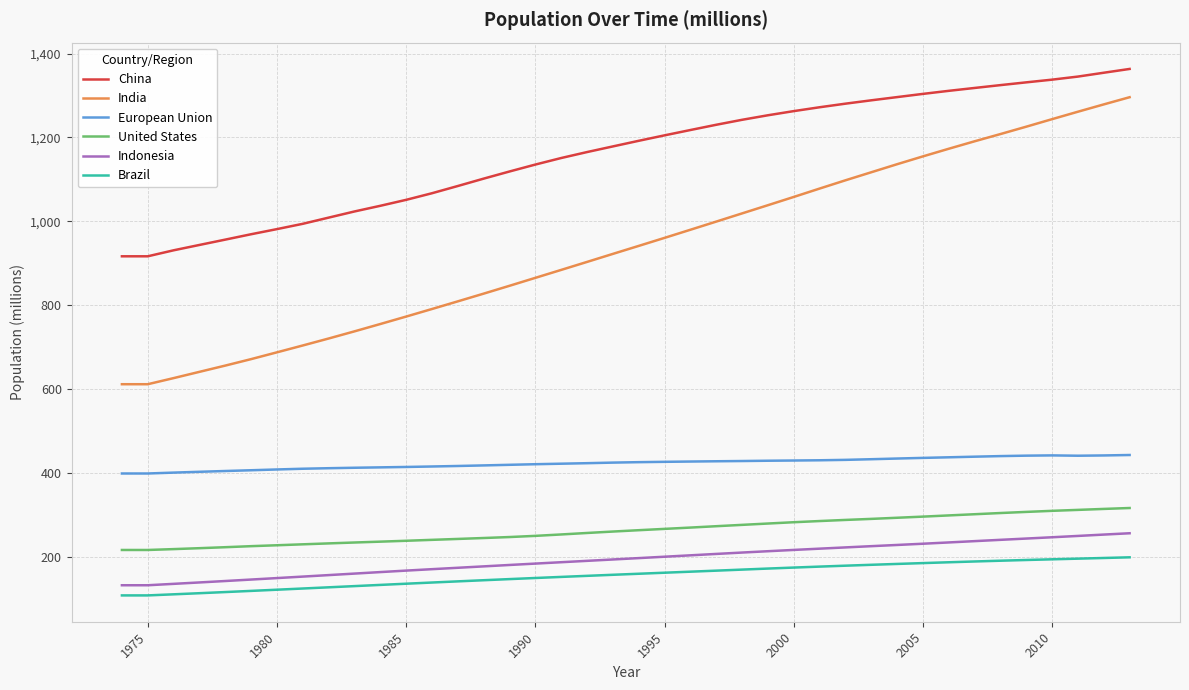

True or false: India has more than 1 interior local peaks.

False